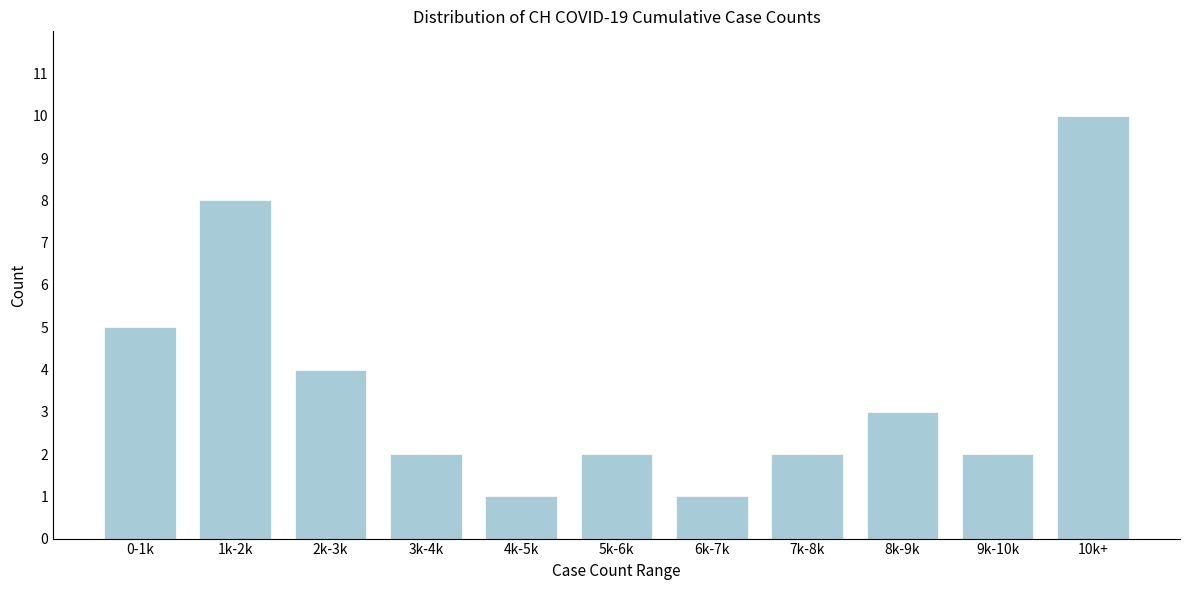

Reading left to right, transcribe all the data shown in this chart.

0-1k=5	1k-2k=8	2k-3k=4	3k-4k=2	4k-5k=1	5k-6k=2	6k-7k=1	7k-8k=2	8k-9k=3	9k-10k=2	10k+=10